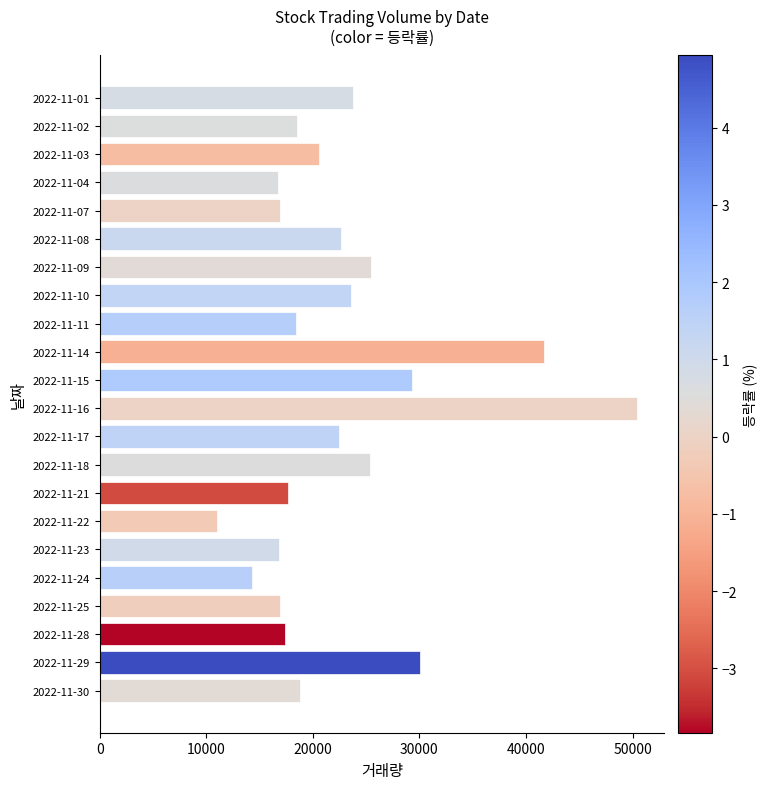

What is the value of the 18th bar from the top?

14313